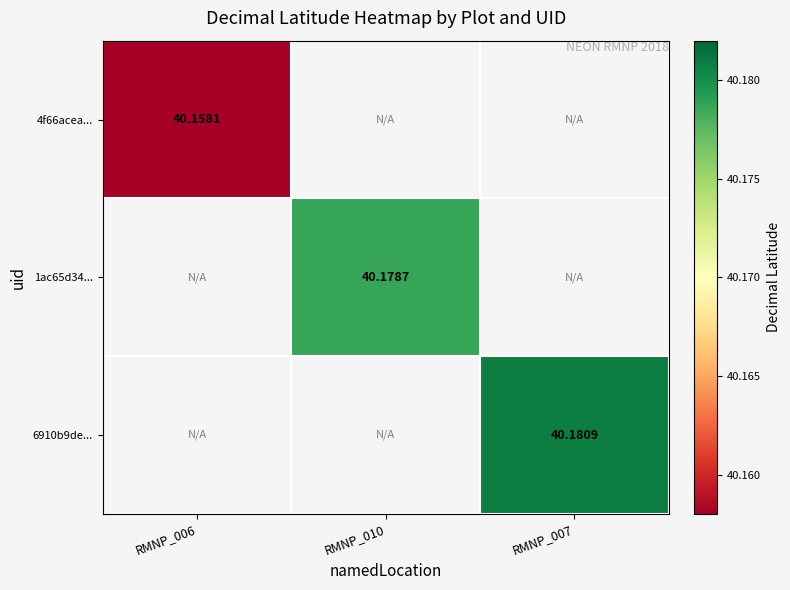

The value of 4f66acea... at RMNP_006 is 72.0. True or false?

False